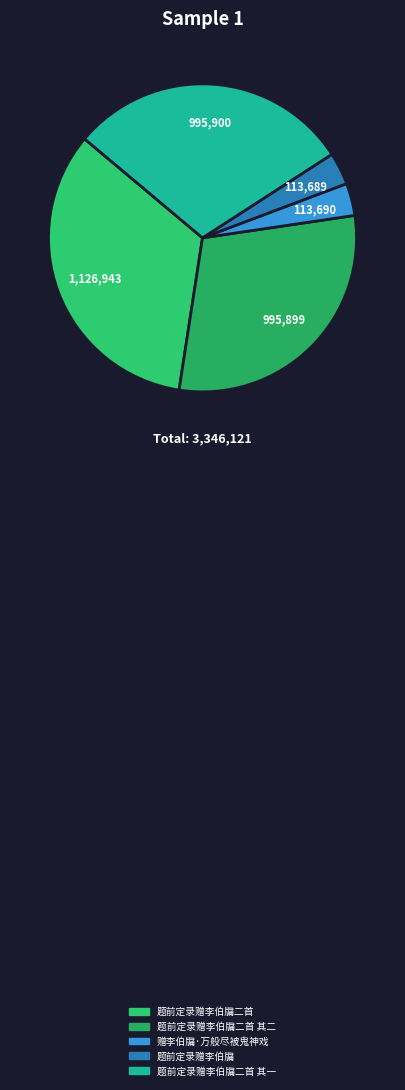

What is the change in value from 题前定录赠李伯牖二首 to 题前定录赠李伯牖二首 其二?

-131044